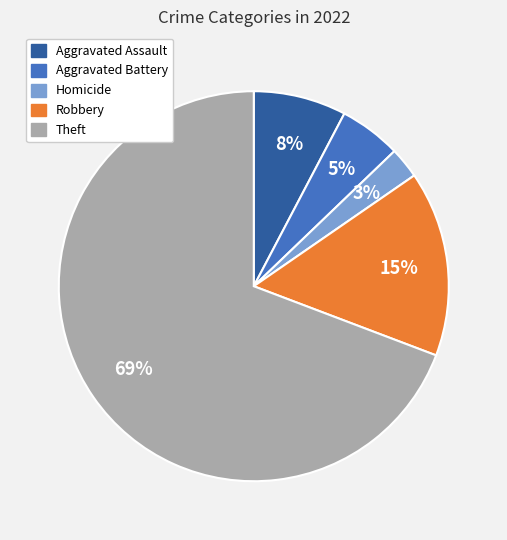

Which has a higher value, Aggravated Assault or Homicide?

Aggravated Assault